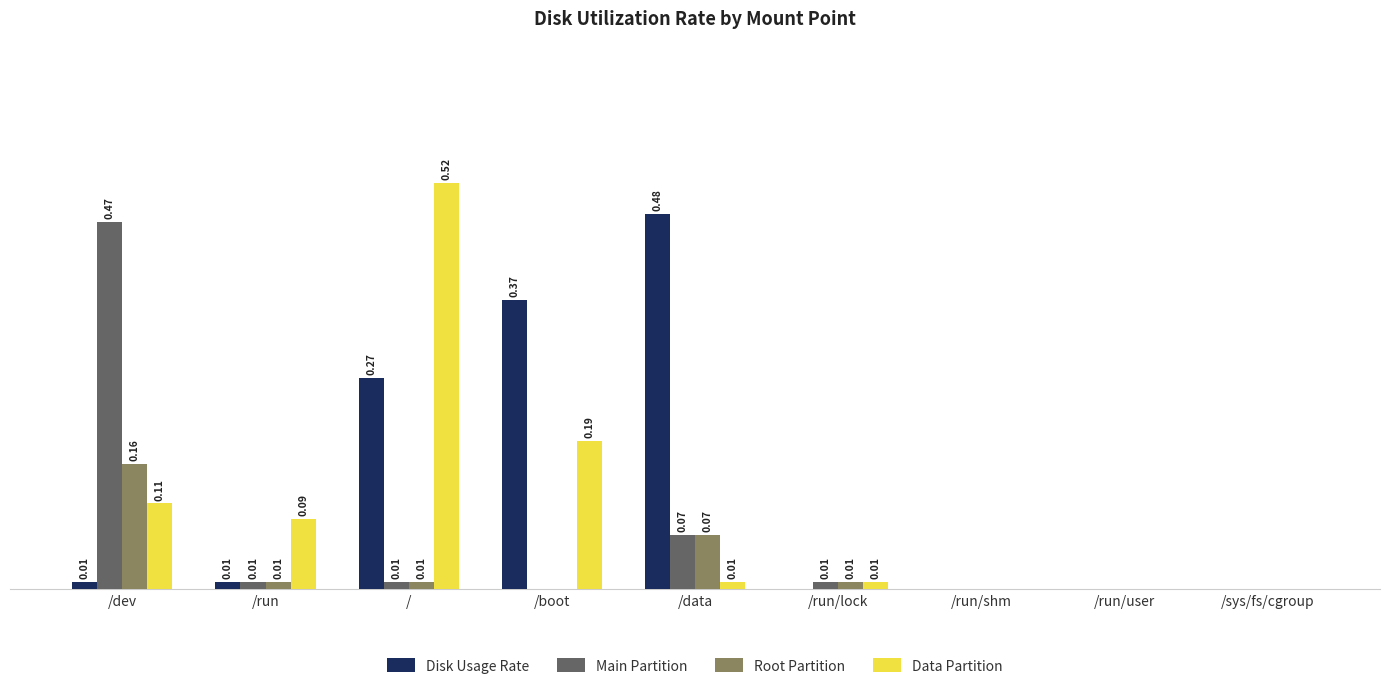

Which category has the highest value in the Disk Usage Rate series?

/data